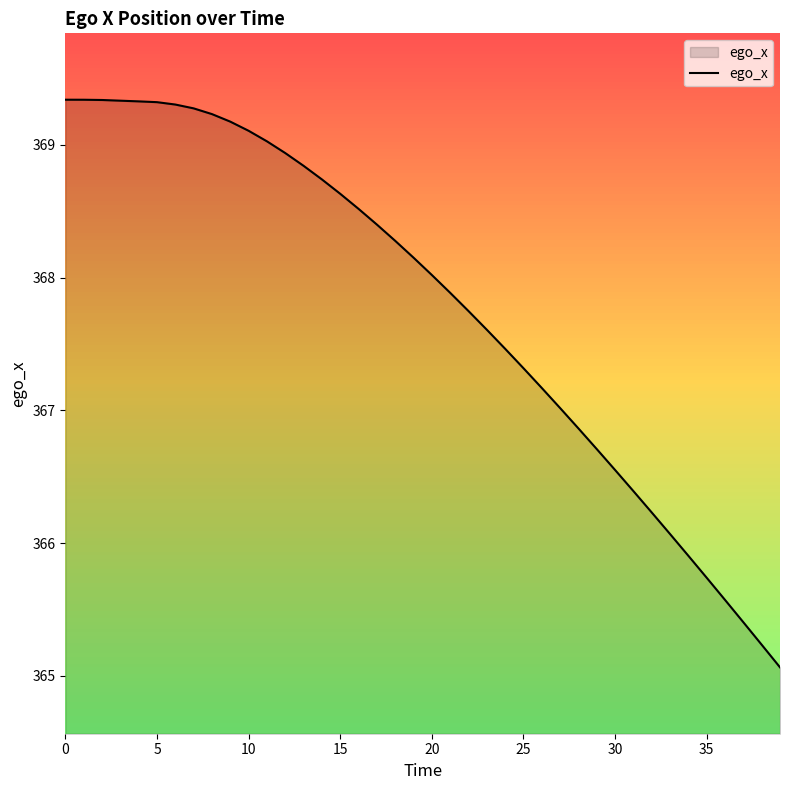

Reading left to right, extract all data points from this chart.

369.3	369.3	369.3	369.3	369.3	369.3	369.3	369.3	369.2	369.2	369.1	369.0	368.9	368.8	368.7	368.6	368.5	368.4	368.3	368.1	368.0	367.9	367.7	367.6	367.5	367.3	367.2	367.0	366.9	366.7	366.6	366.4	366.2	366.1	365.9	365.7	365.6	365.4	365.2	365.1